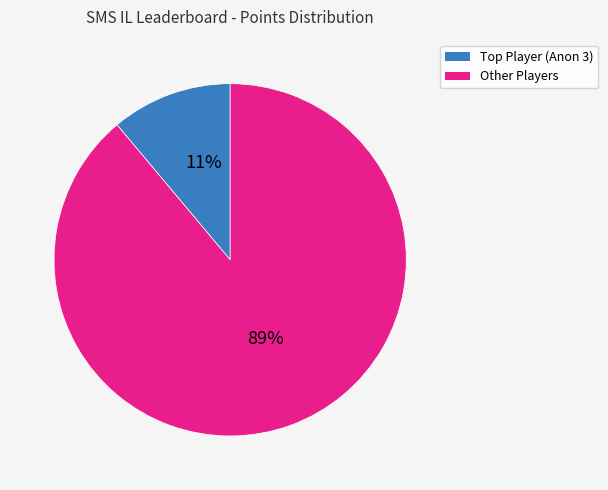

Count the number of slices in the pie.

2